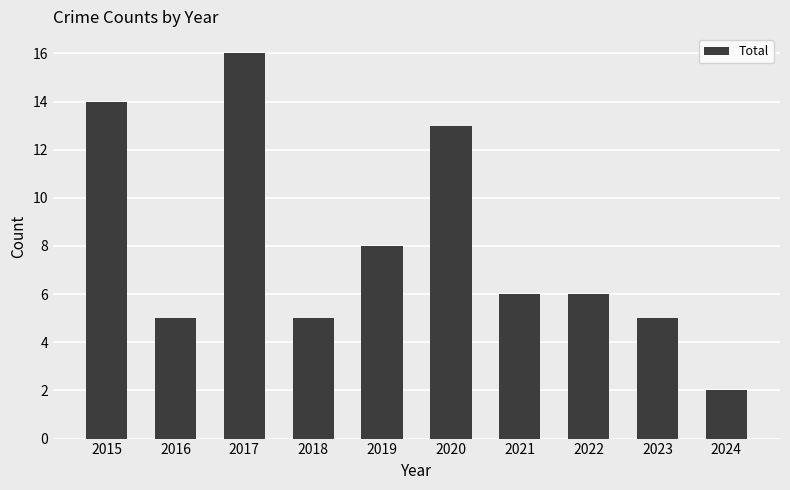

What is the value of the 9th bar from the left?

5